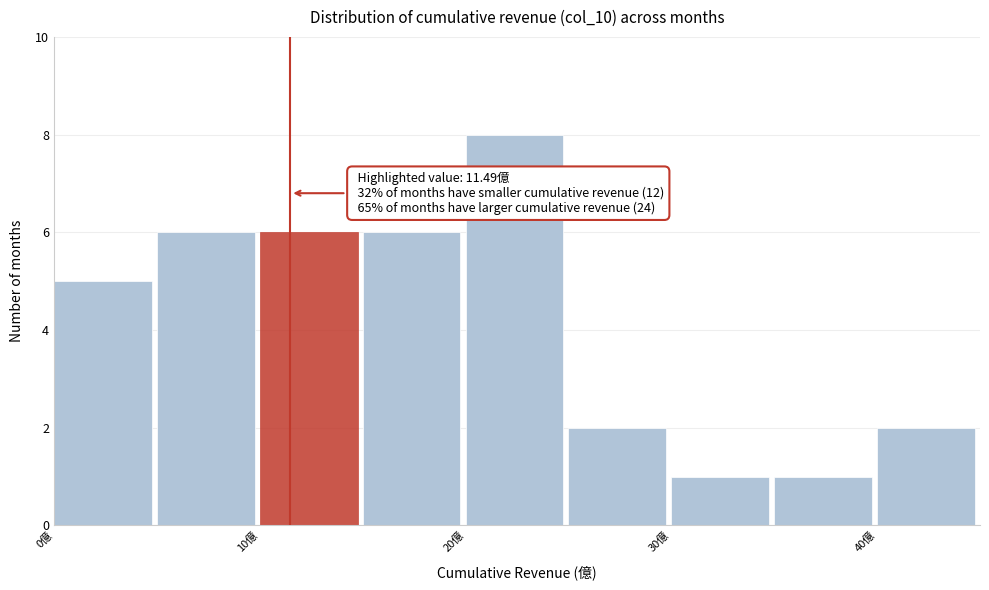

Over which range of the x-axis is the bar tallest?

20 to 25